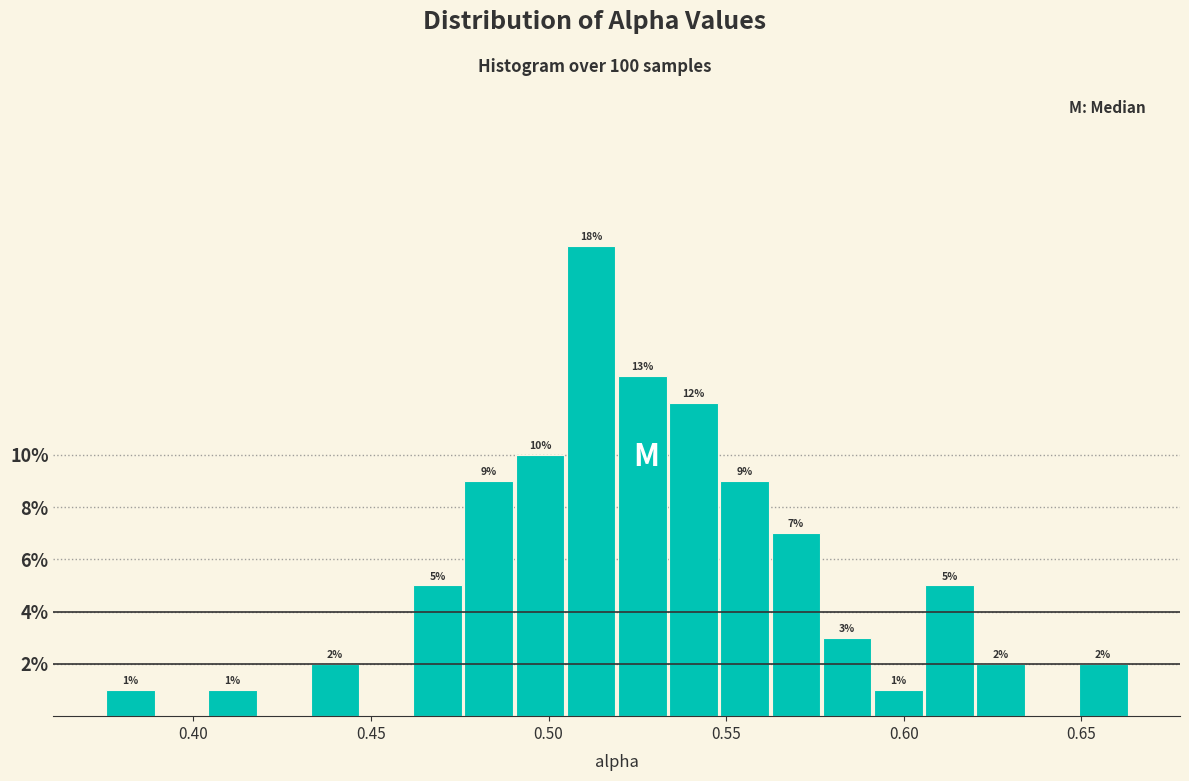

Read against the x-axis, roughly where is the centre of the tallest bar?

0.510